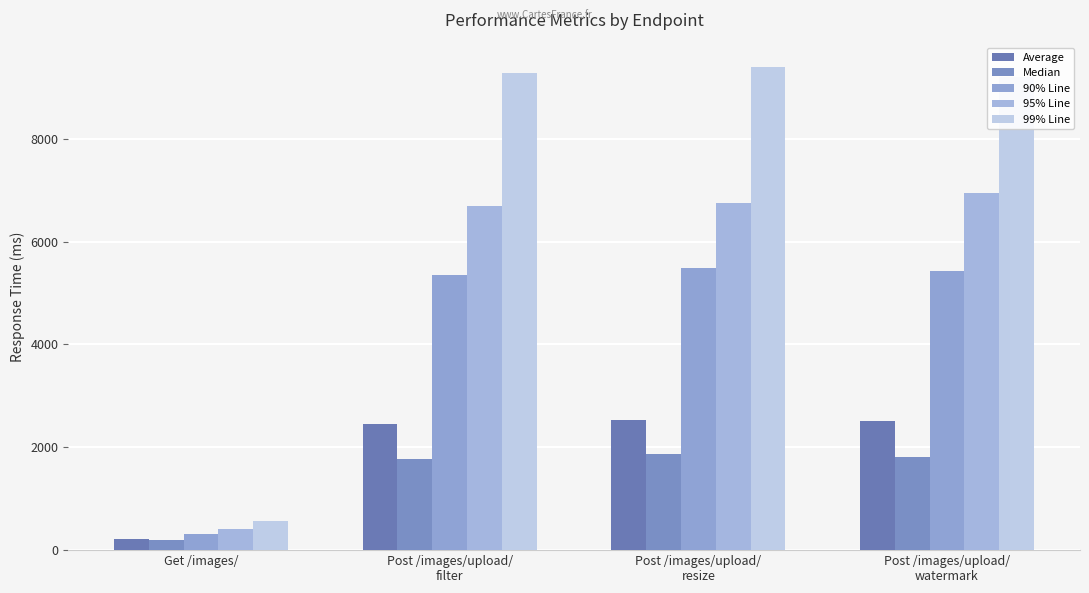

What value does the 90% Line series have at Post /images/upload/
filter, to the nearest 10?

5360